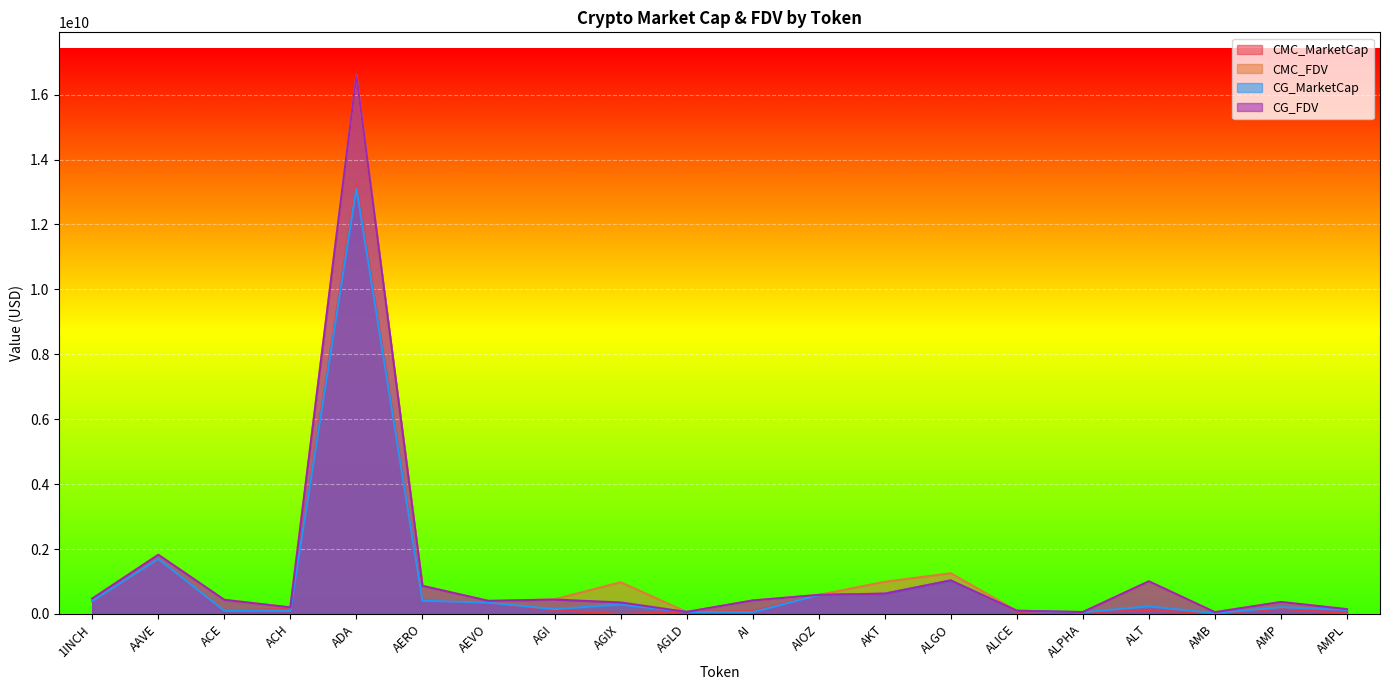

The CG_MarketCap series shows 543359468.5 at 1INCH. True or false?

False